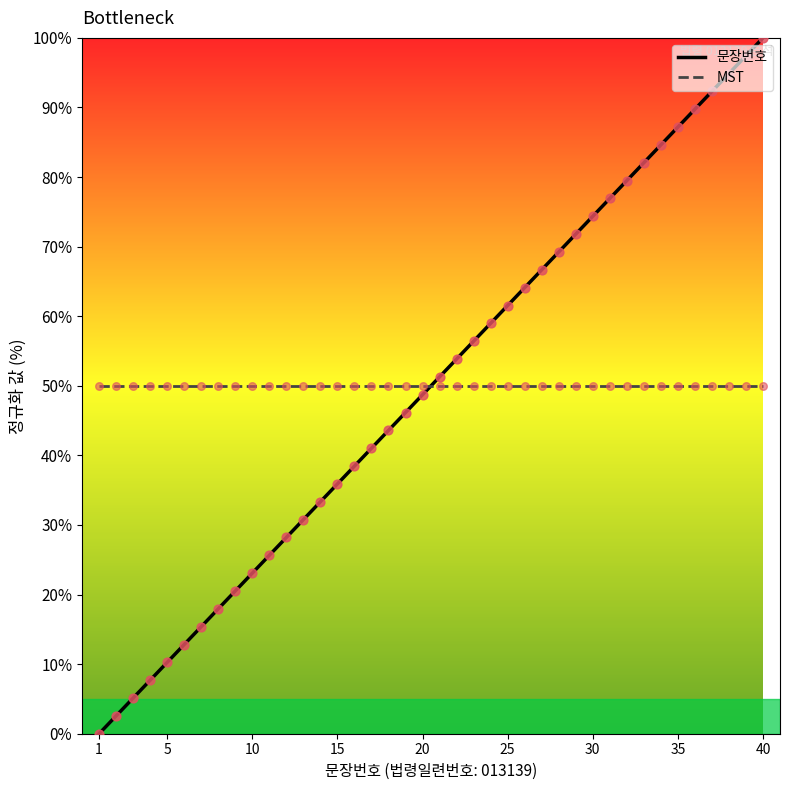

What is the minimum value for MST?

50.0